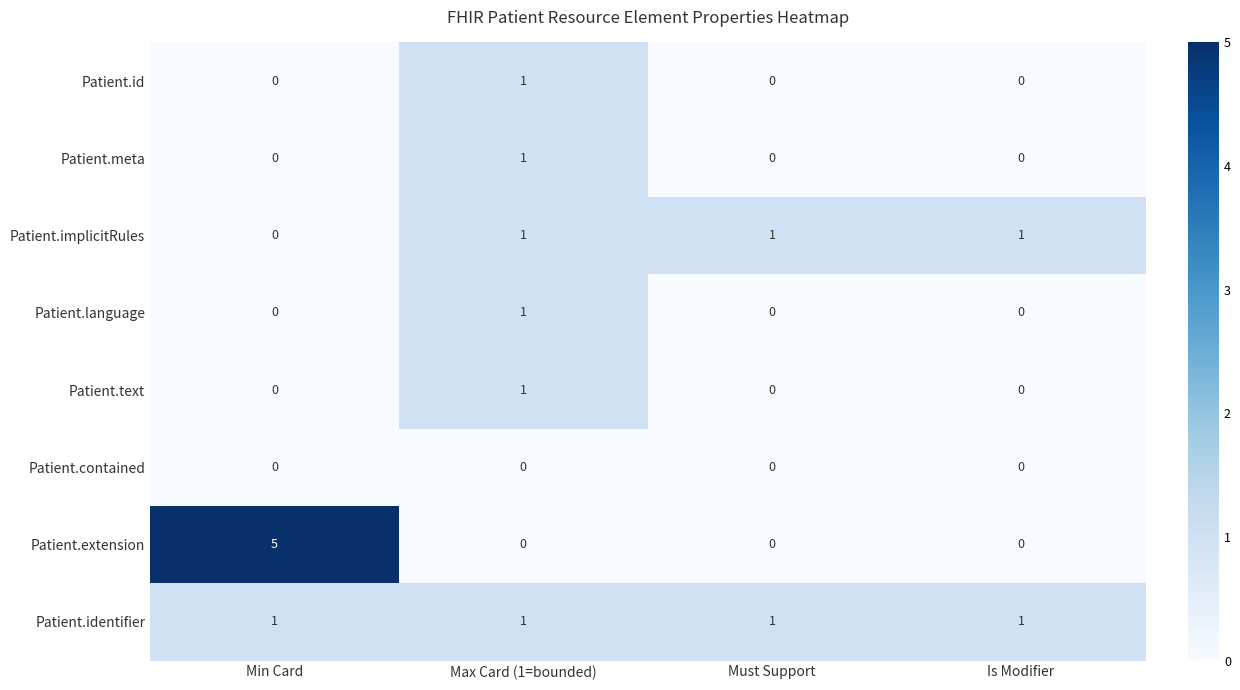

Count the Patient.text values in the range 0 to 1.

4